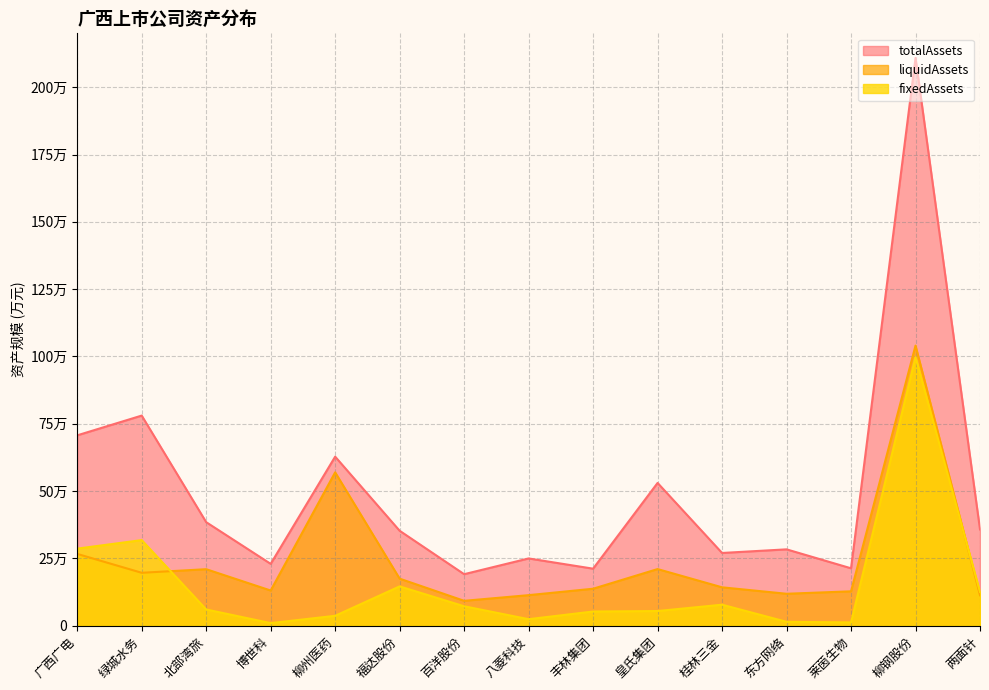

What is the total value across all series at 丰林集团?

402103.8